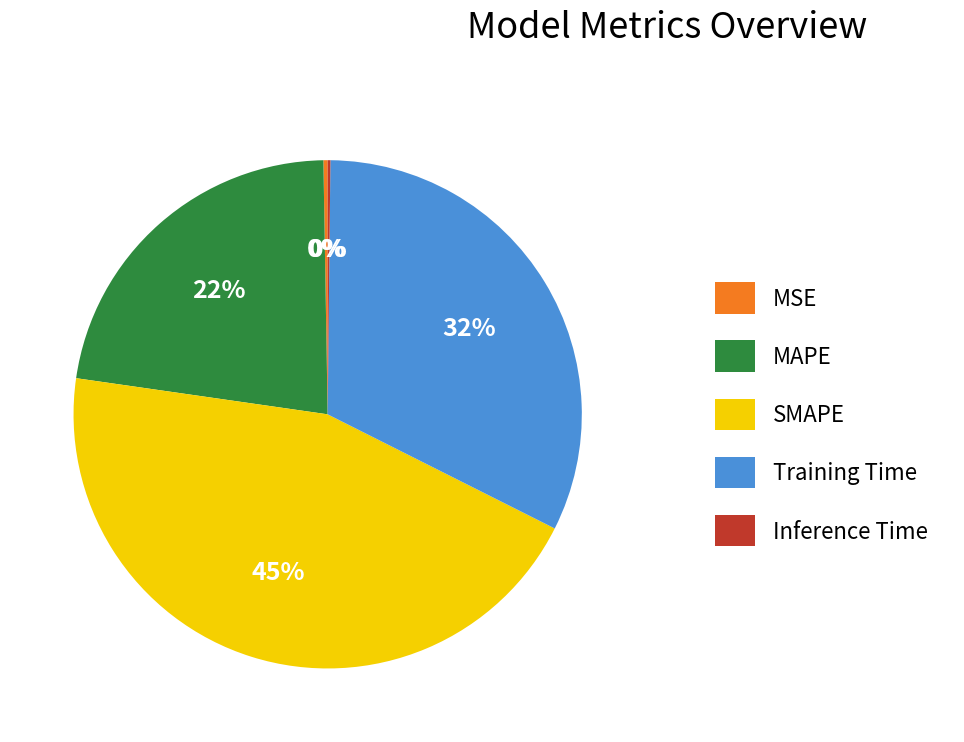

Is there a majority slice in this chart?

No